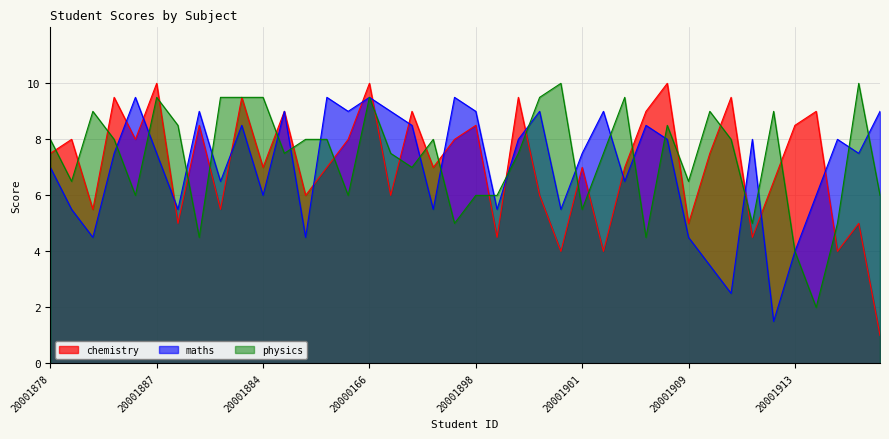

Is it true that maths equals 2.9 at 20001903?

False